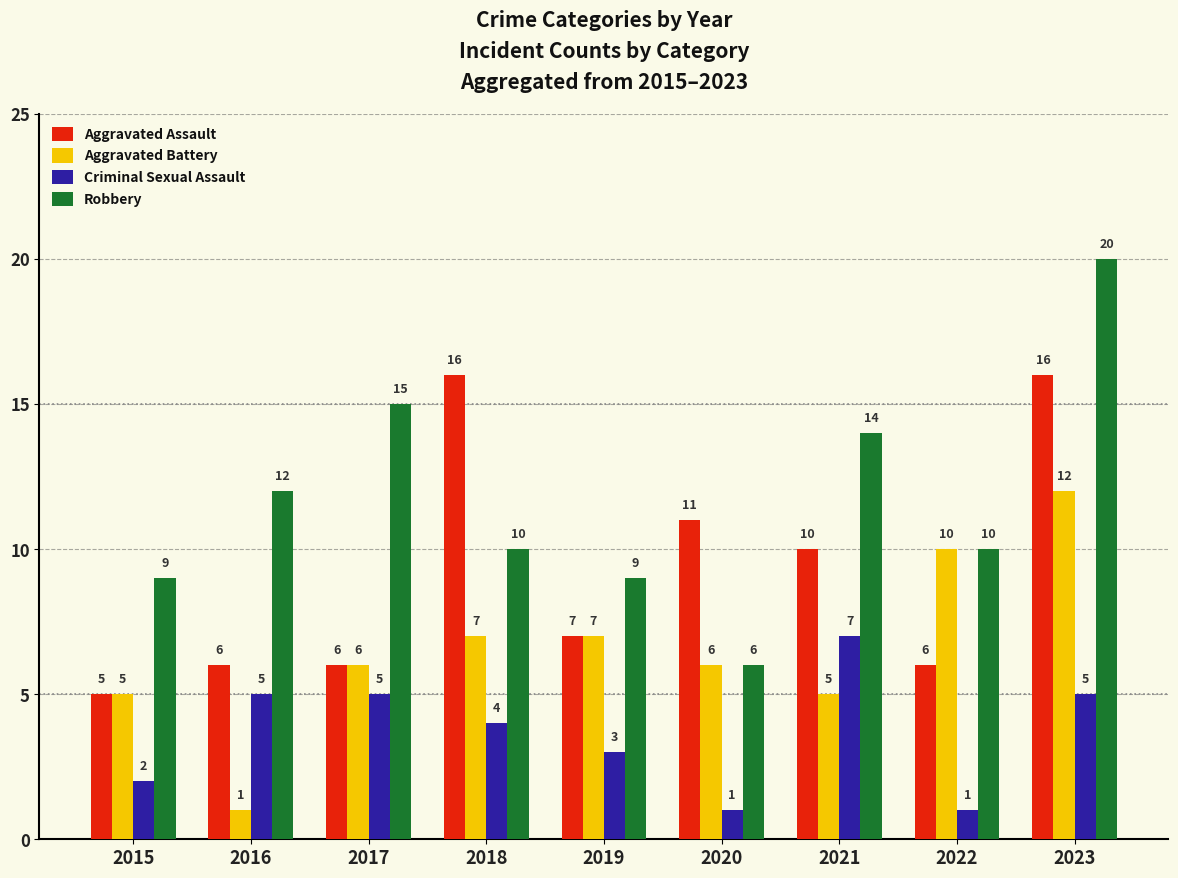

What is the difference between the highest and lowest values at 2023?

15